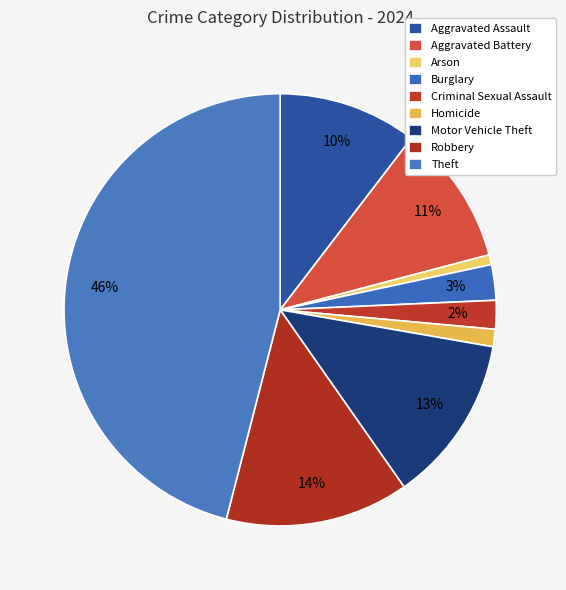

How many slices are in this pie chart?

9